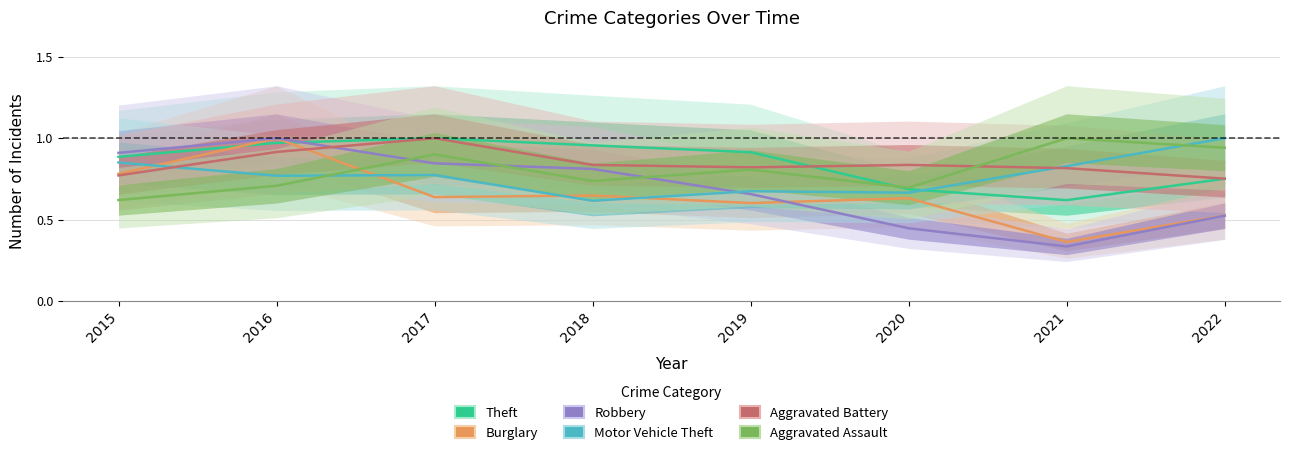

Where is the first local minimum for Robbery?

2021